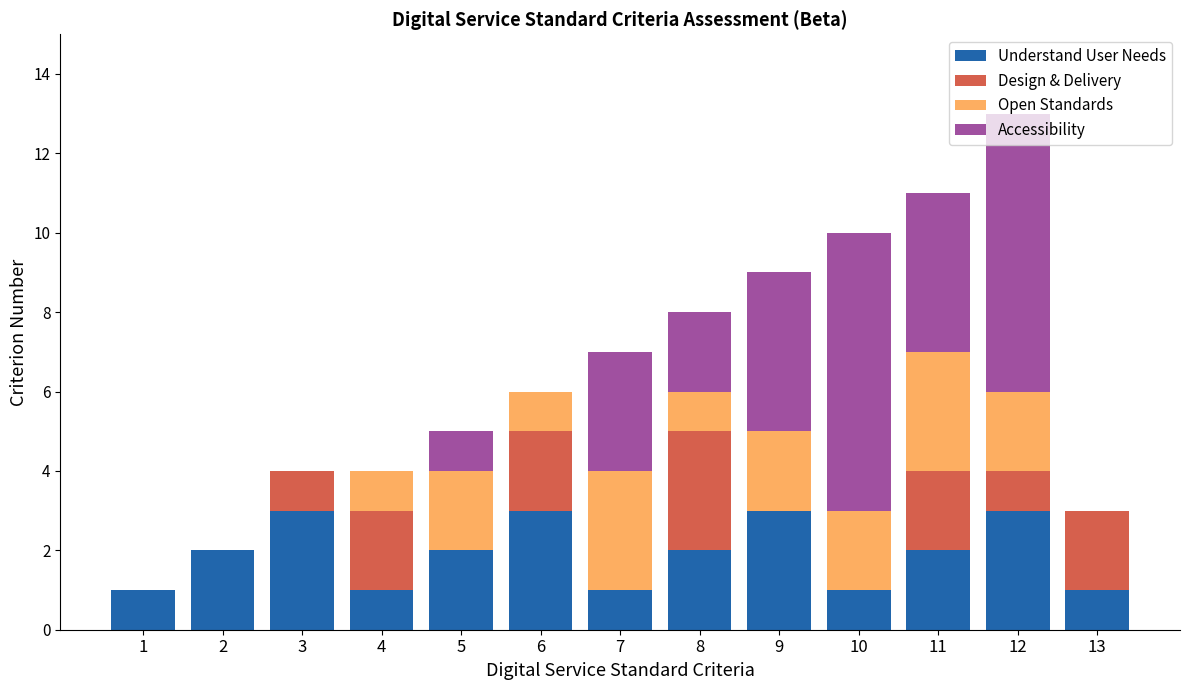

The value of Understand User Needs at 9 is 5. True or false?

False